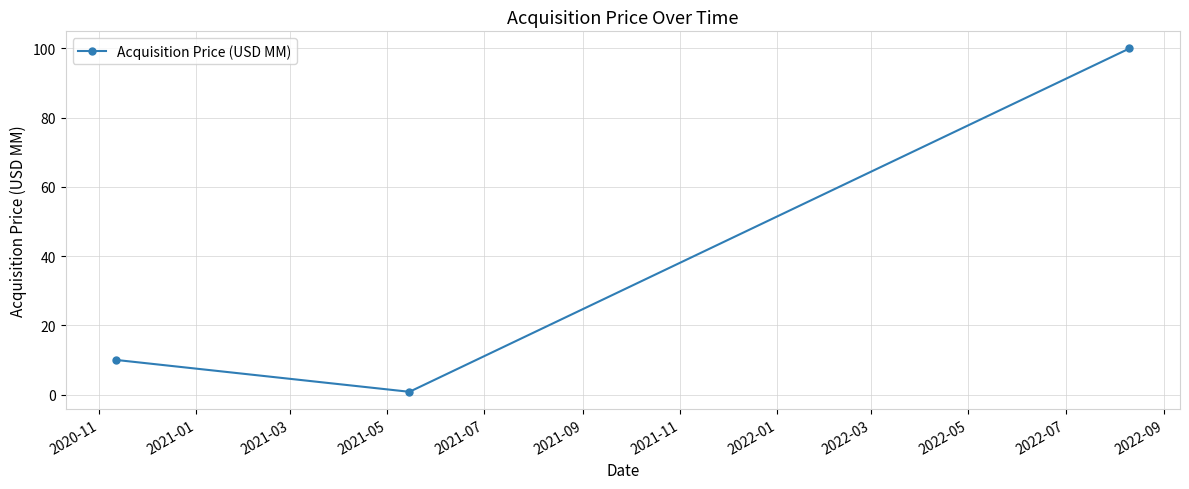

What is the maximum value shown in the chart?

100.0